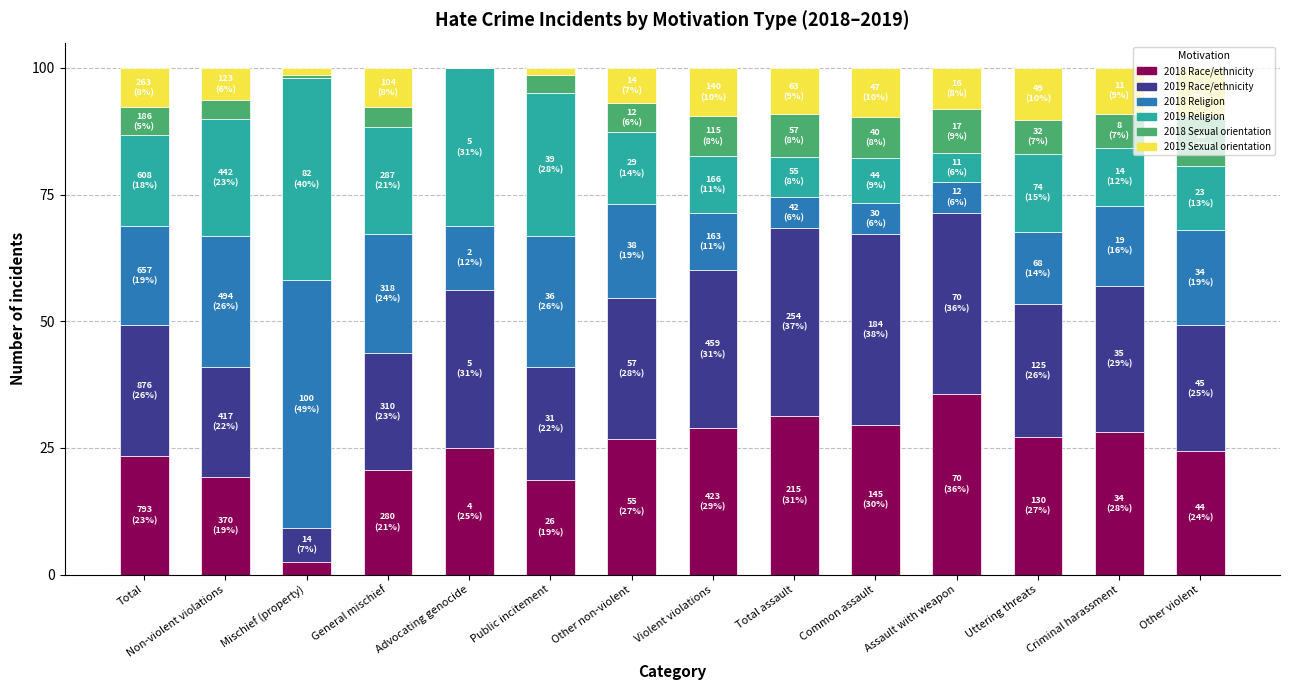

Which category has the highest value in the 2018 Race/ethnicity series?

Assault with weapon